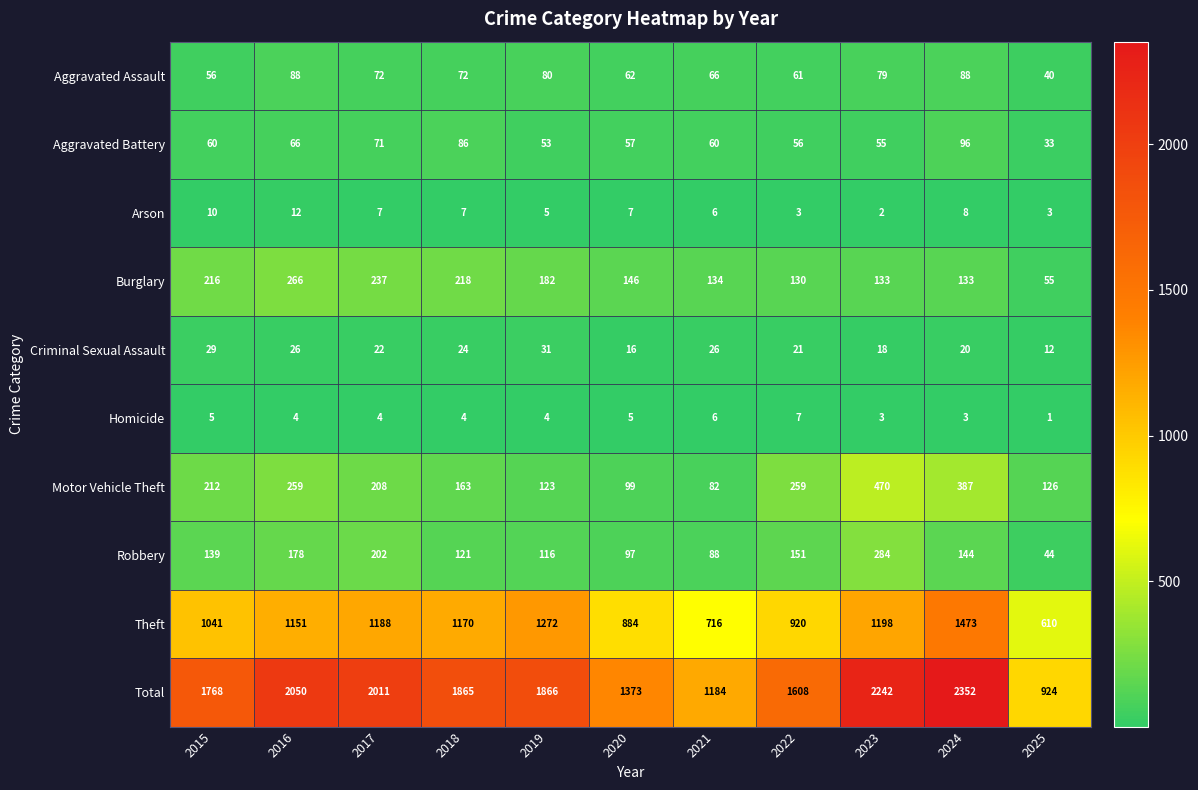

Count the number of categories in the chart.

11